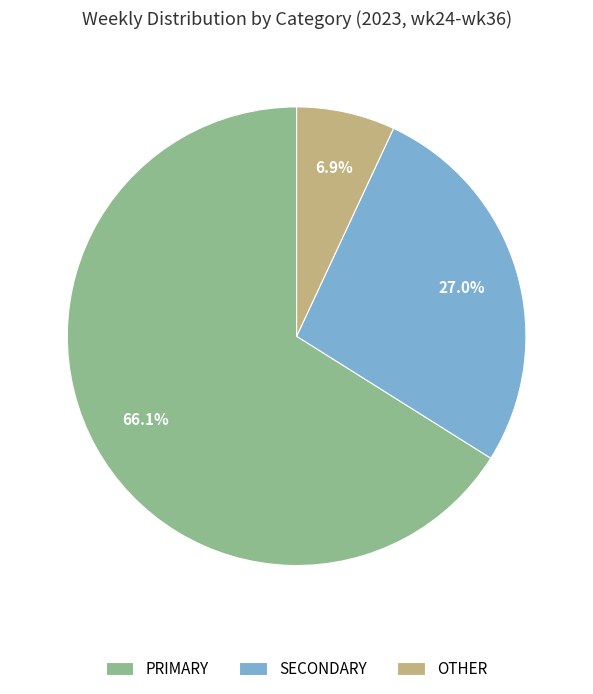

Between OTHER and PRIMARY, which is larger?

PRIMARY